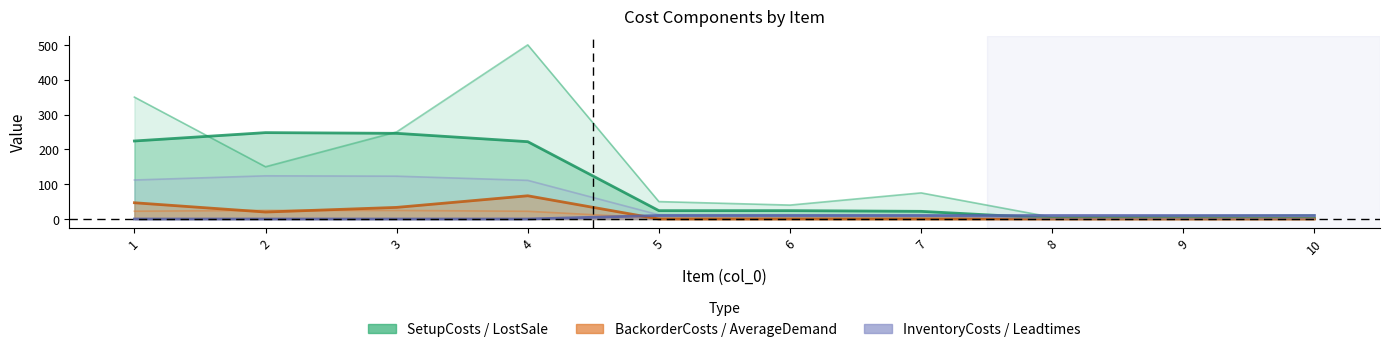

What is the spread (max minus min) of values at 9?

10.0